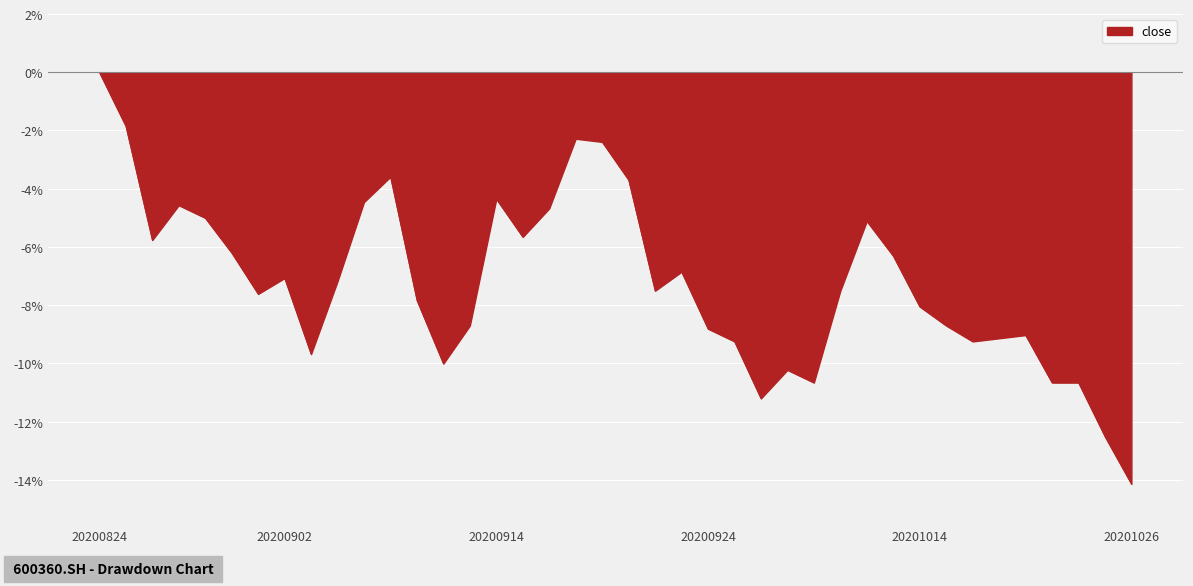

Count the number of data series in this chart.

1